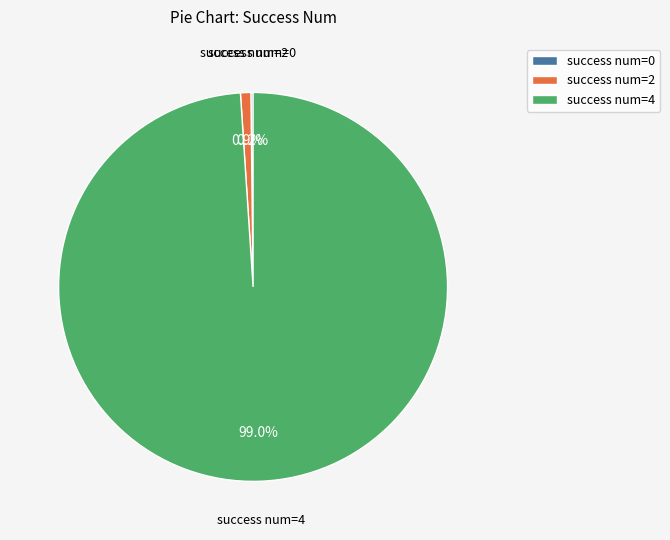

Which has a higher value, success num=4 or success num=2?

success num=4